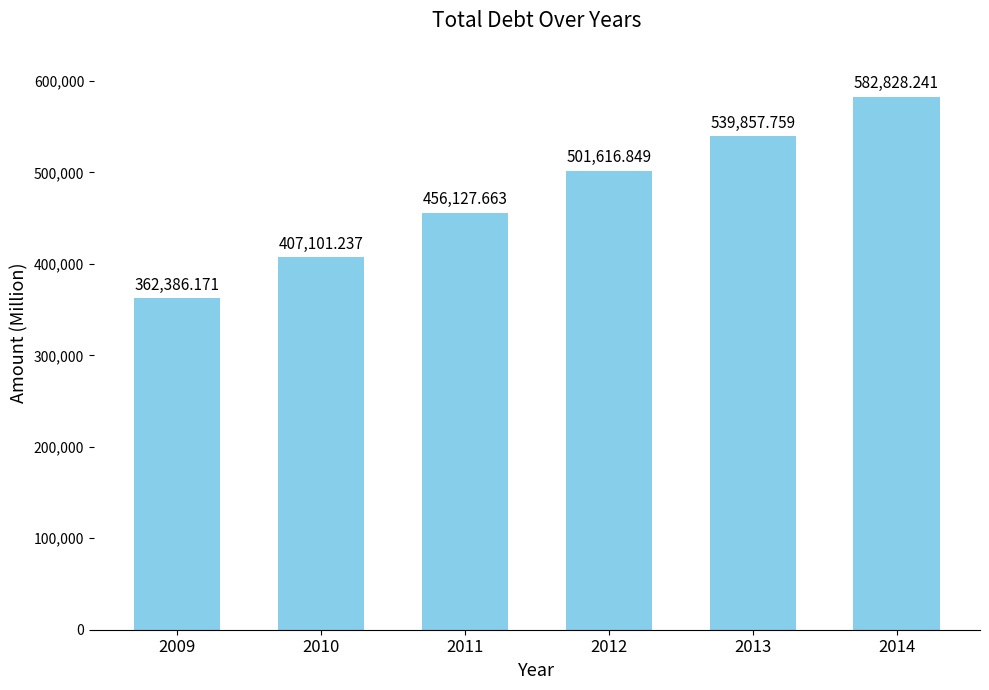

Count the number of data series in this chart.

1